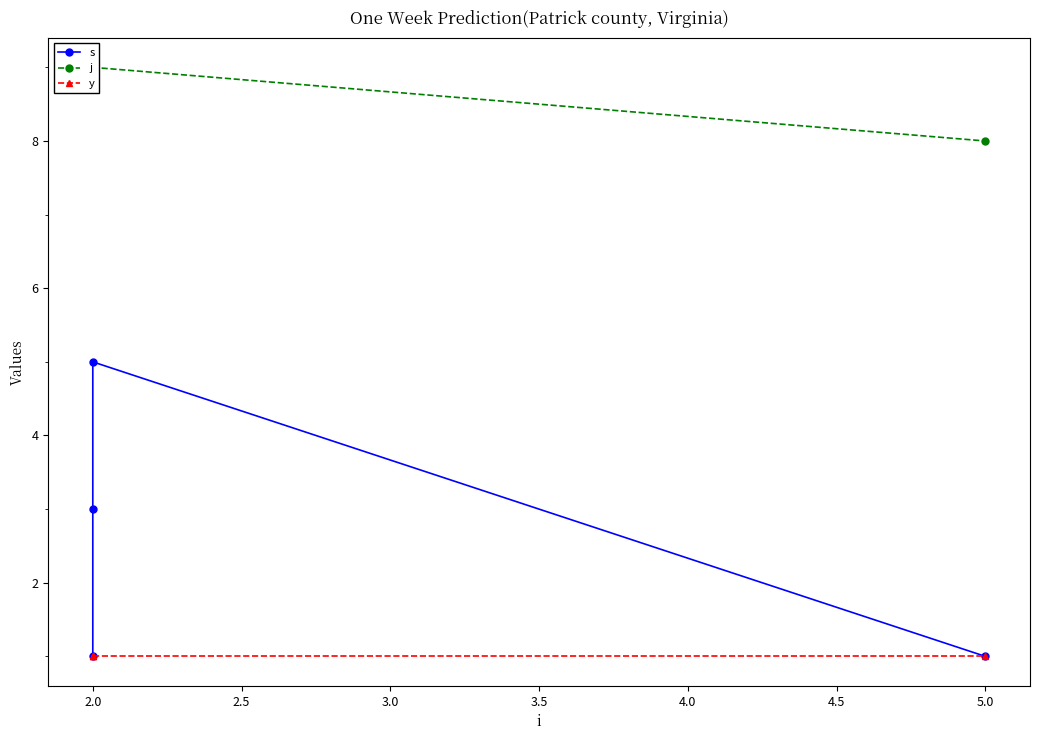

True or false: y and j cross at least once.

False